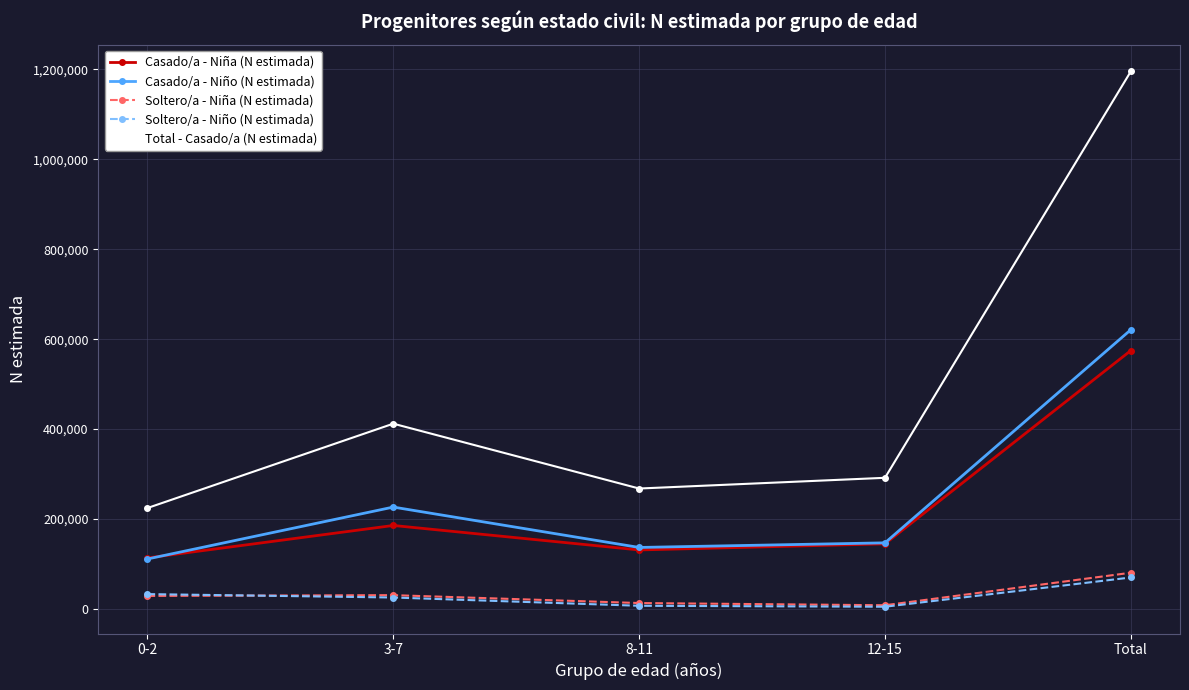

What is the highest value of the Casado/a - Niña (N estimada) series?

574729